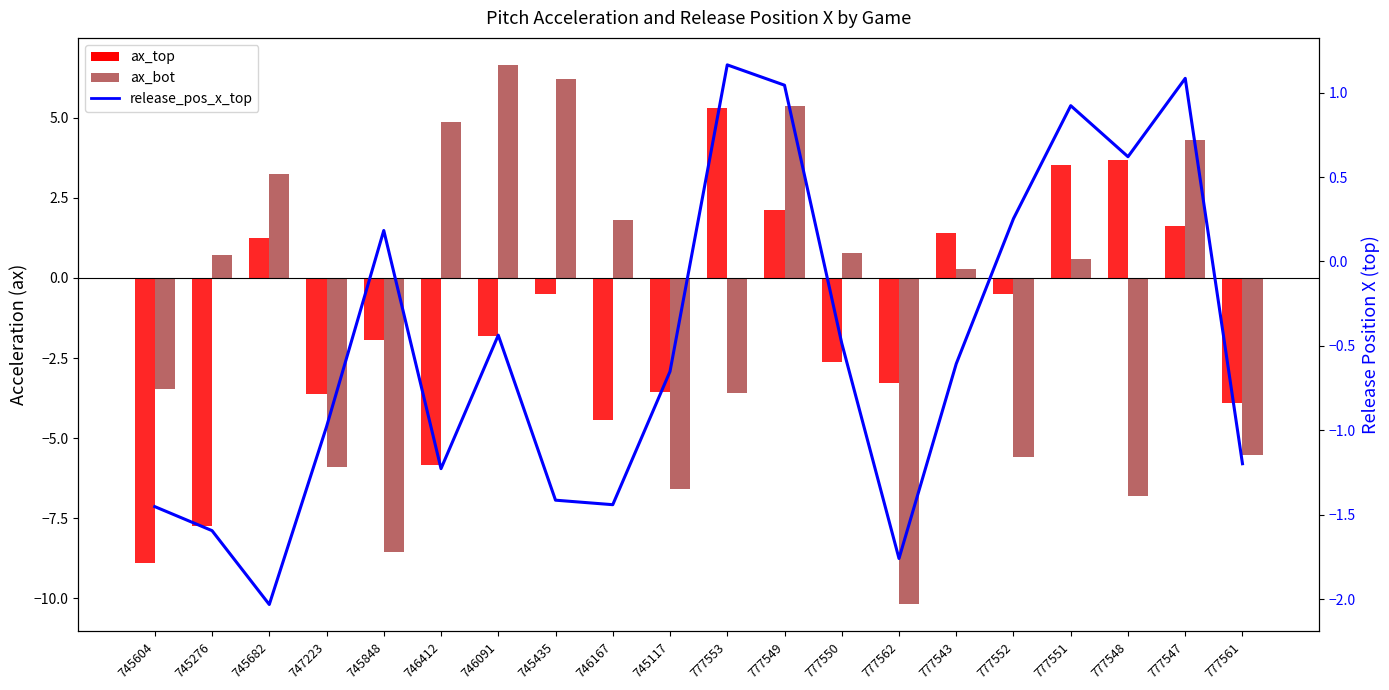

How many groups of bars are there?

20